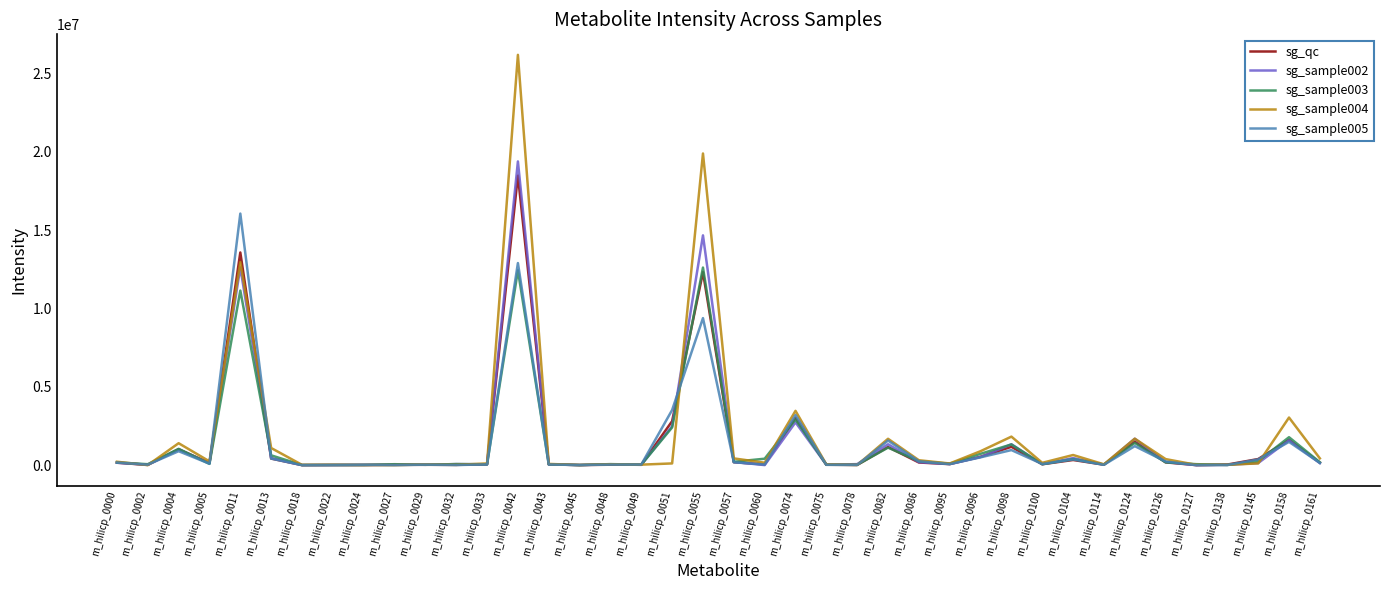

What value does the sg_sample005 series have at m_hilicp_0078?

11067